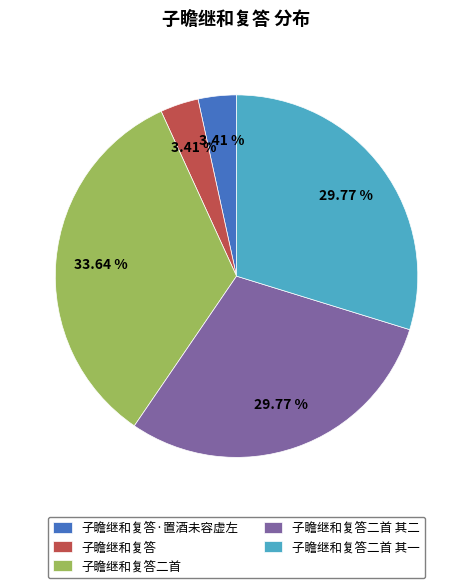

Is the sum of 子瞻继和复答二首 其二 and 子瞻继和复答二首 其一 greater than half?

Yes